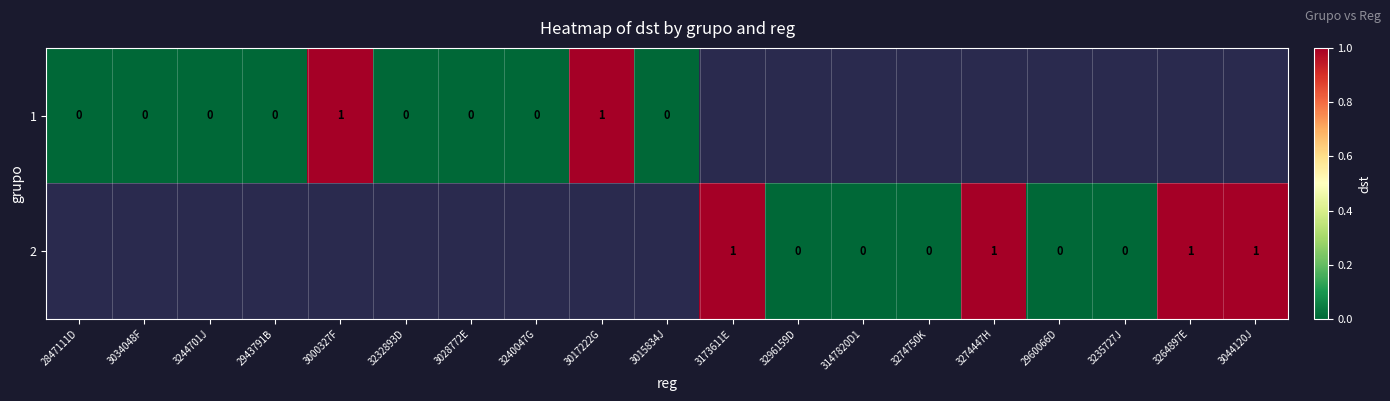

True or false: 2 has a value of 1 at 3173611E.

True